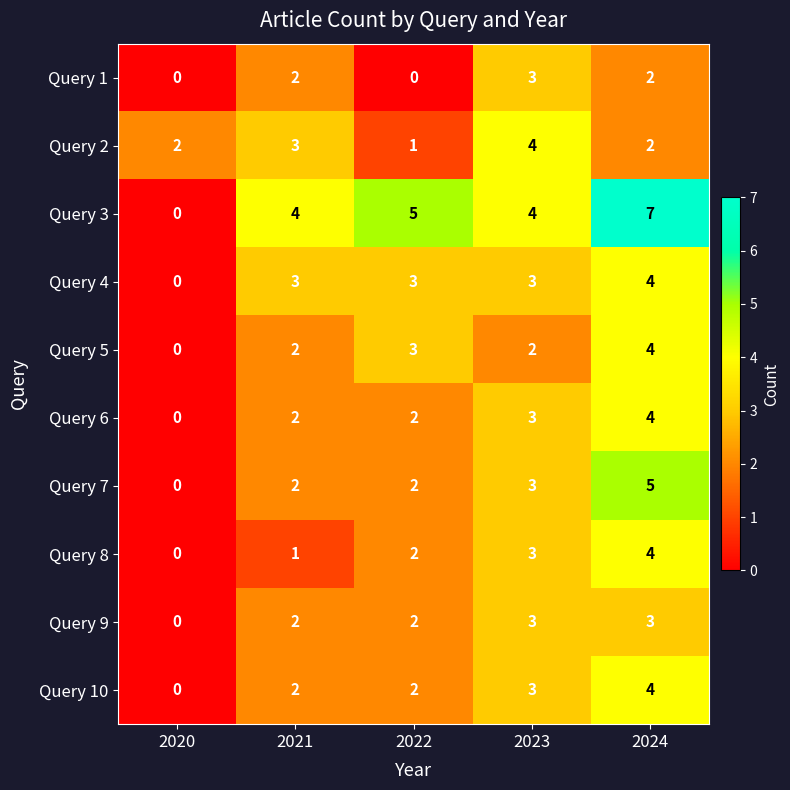

At how many categories does at least one series exceed 0?

5